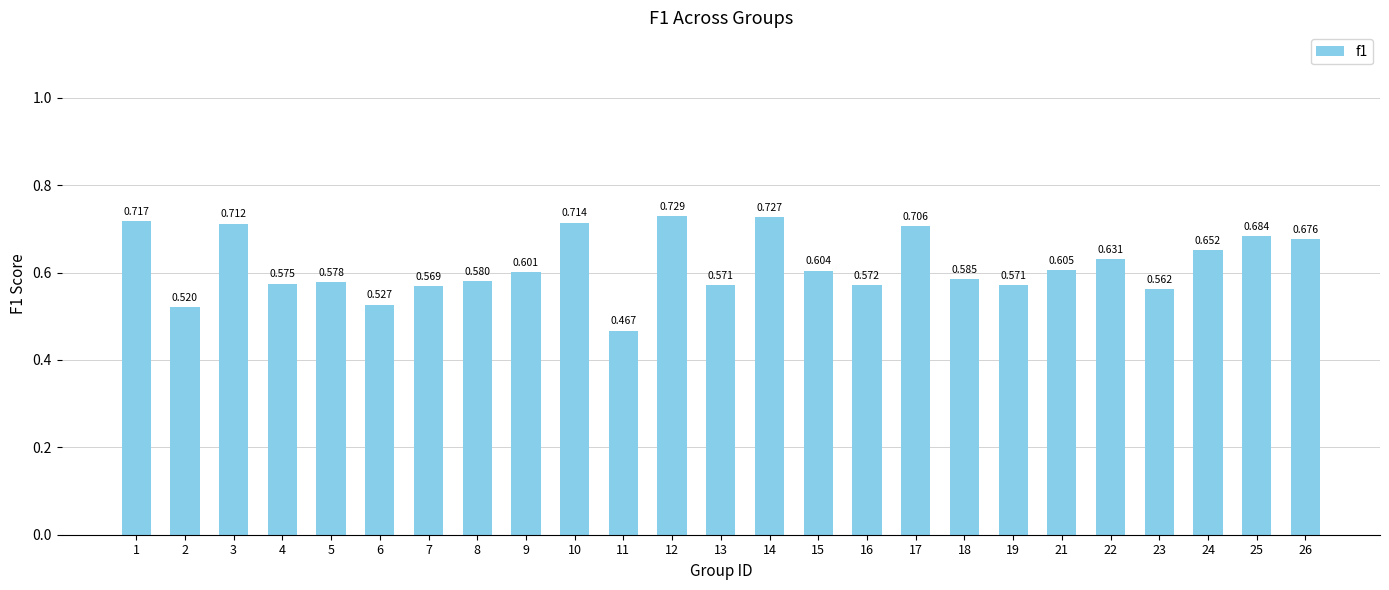

Read the value at 4.

0.6